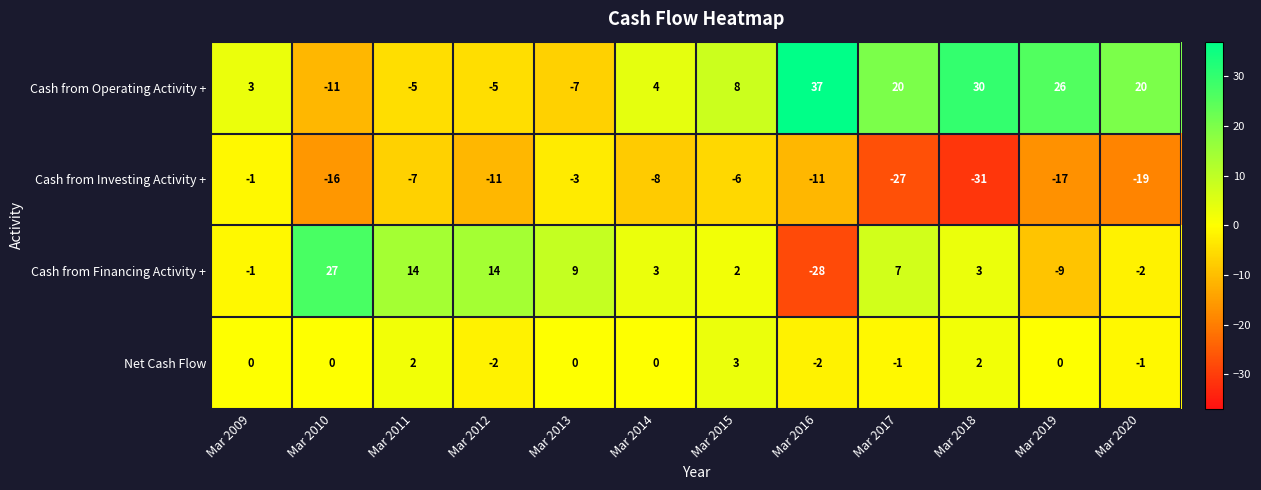

Count the number of categories in the chart.

12